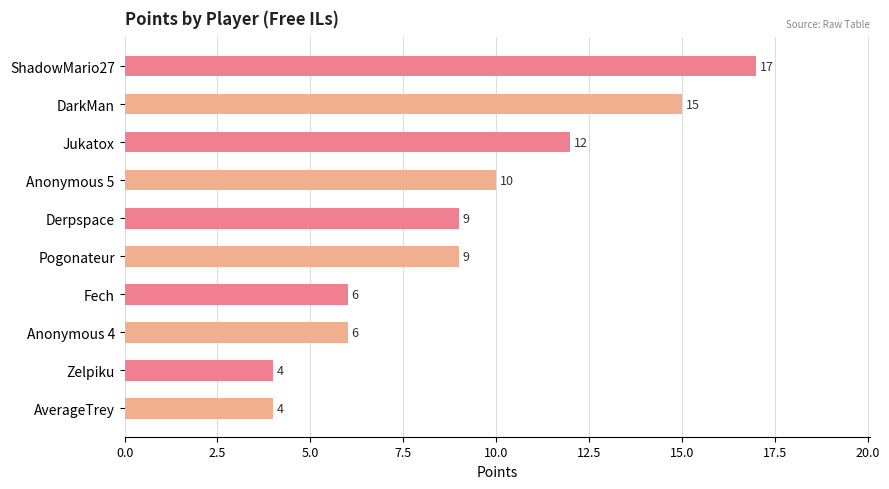

Count the values in the range 6 to 12.

6